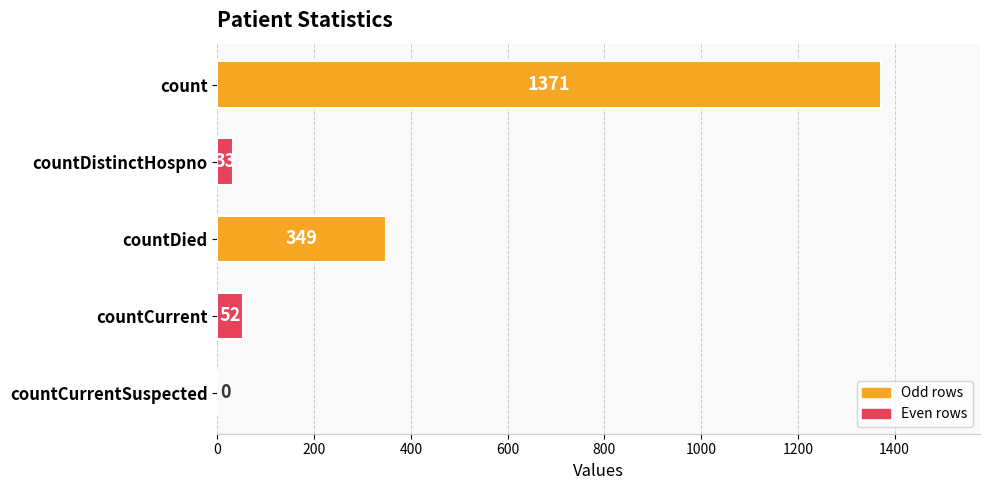

What is the change in value from countDistinctHospno to countDied?

+316